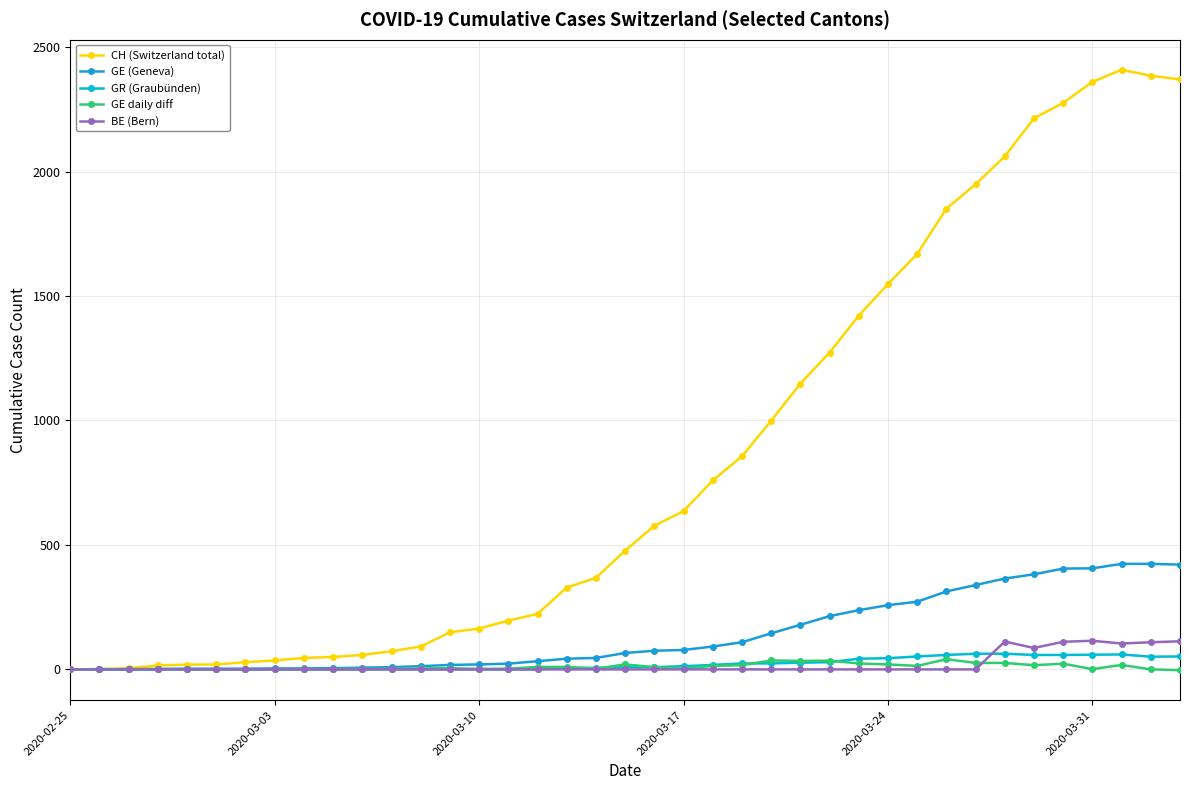

In BE (Bern), how many points are higher than both neighbors (excluding endpoints)?

2